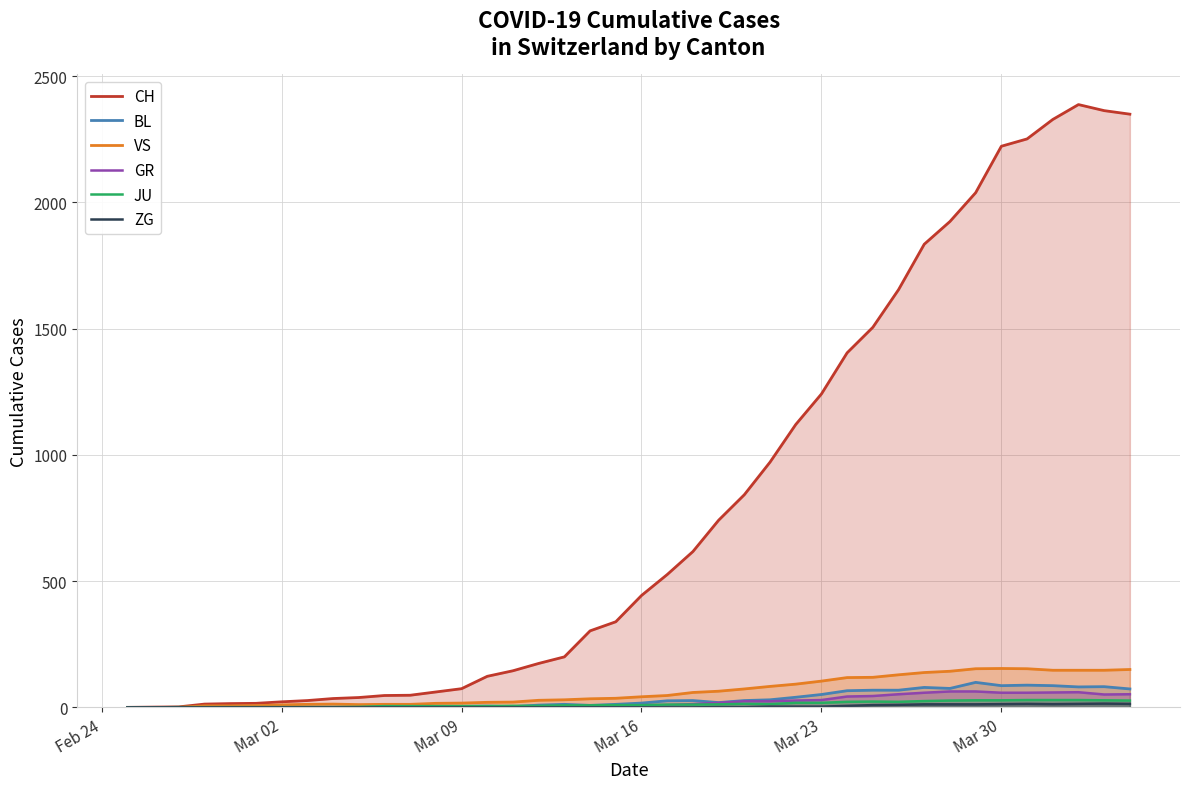

What is the greatest value displayed?

2387